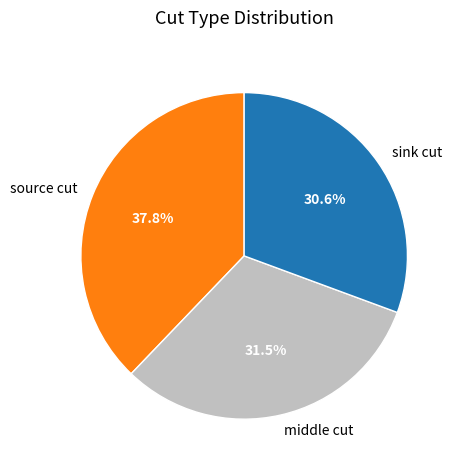

To the nearest percent, what is the average slice percentage?

33%